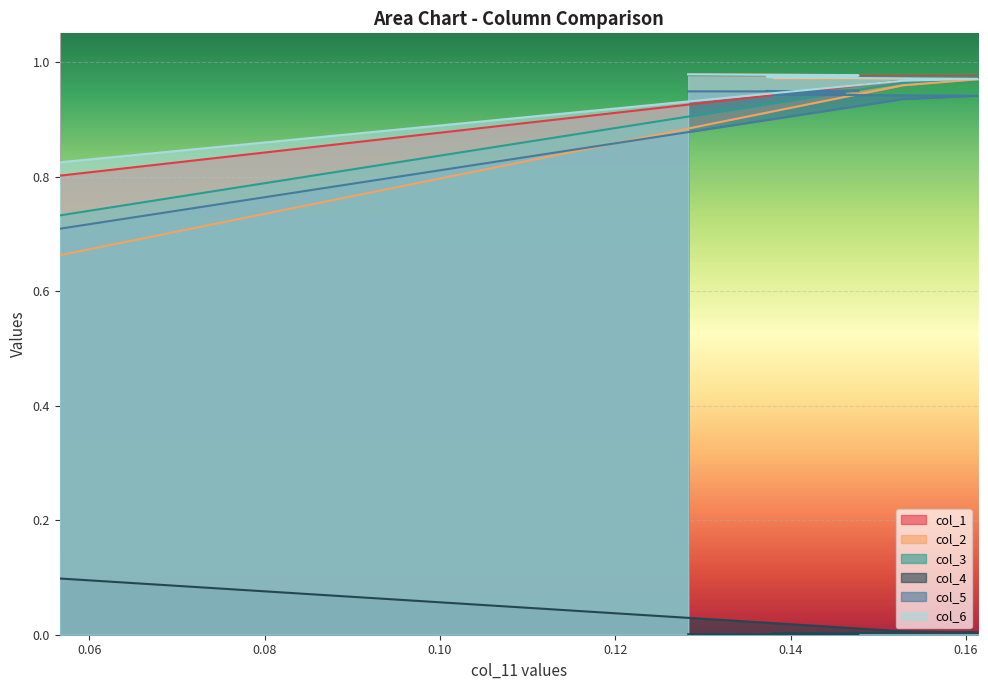

What is the average value of the col_6 series?

1.0